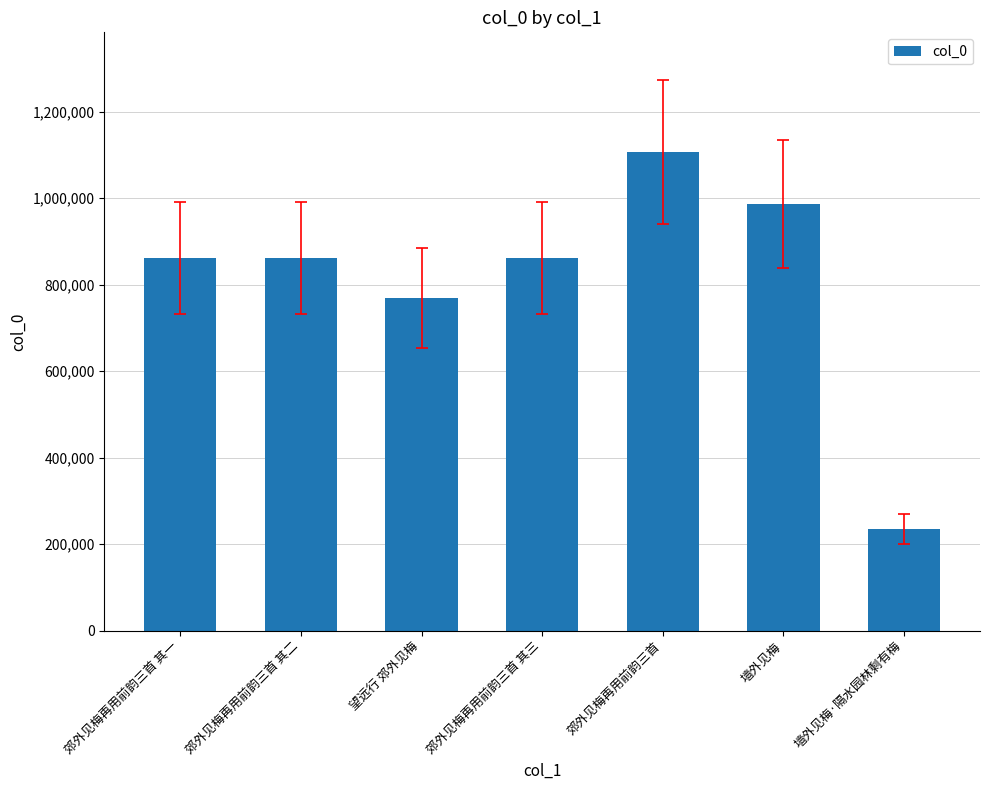

What position from the left is 郊外见梅再用前韵三首 其一?

1